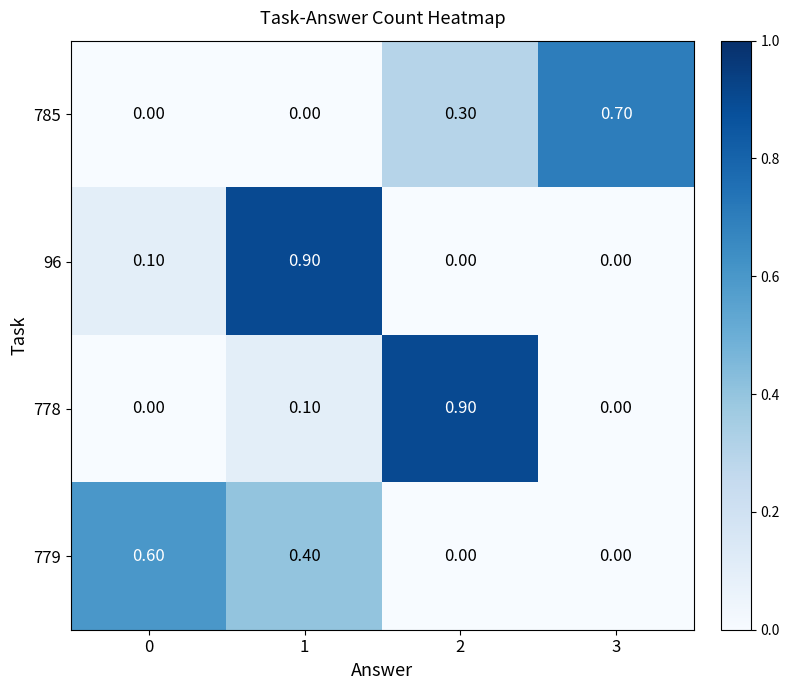

What is the greatest value displayed?

0.9